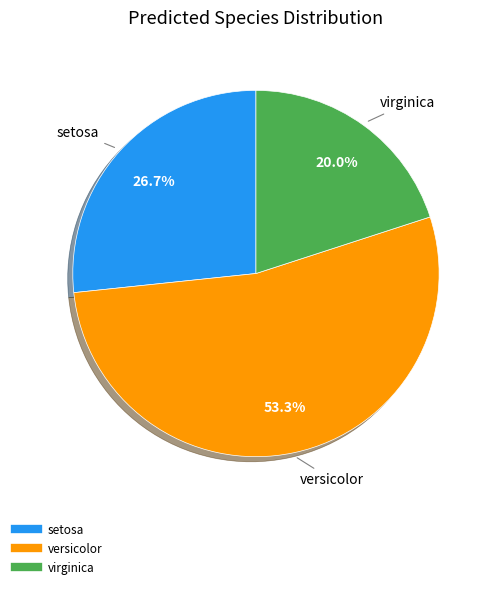

Is there a majority slice in this chart?

Yes